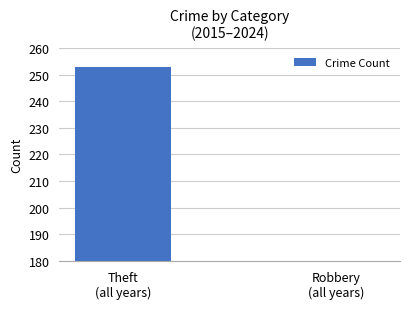

Which label corresponds to the largest value in the chart?

Theft
(all years)